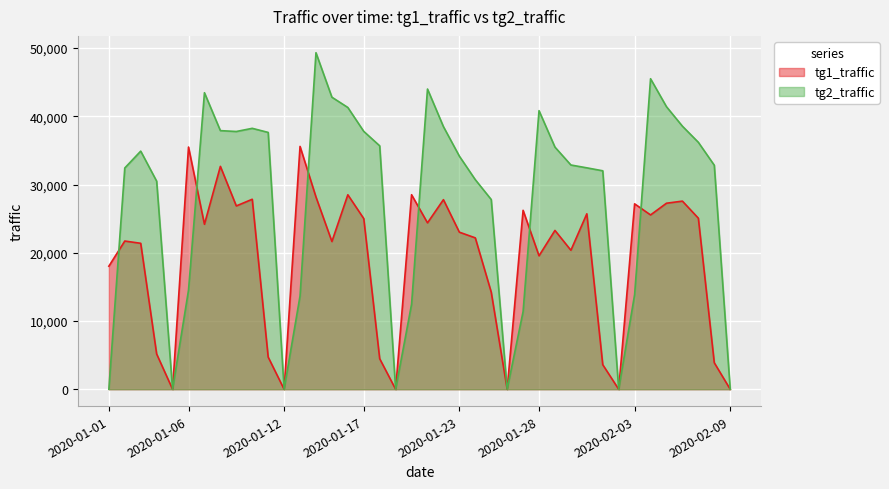

Is it true that tg1_traffic equals 7886 at 2020-01-16?

False